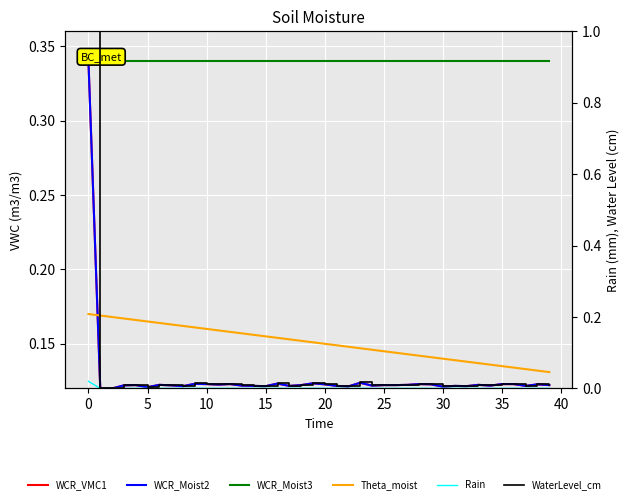

Rank the series by their maximum value, from lowest to highest.

Rain, Theta_moist, WCR_VMC1, WCR_Moist2, WCR_Moist3, WaterLevel_cm